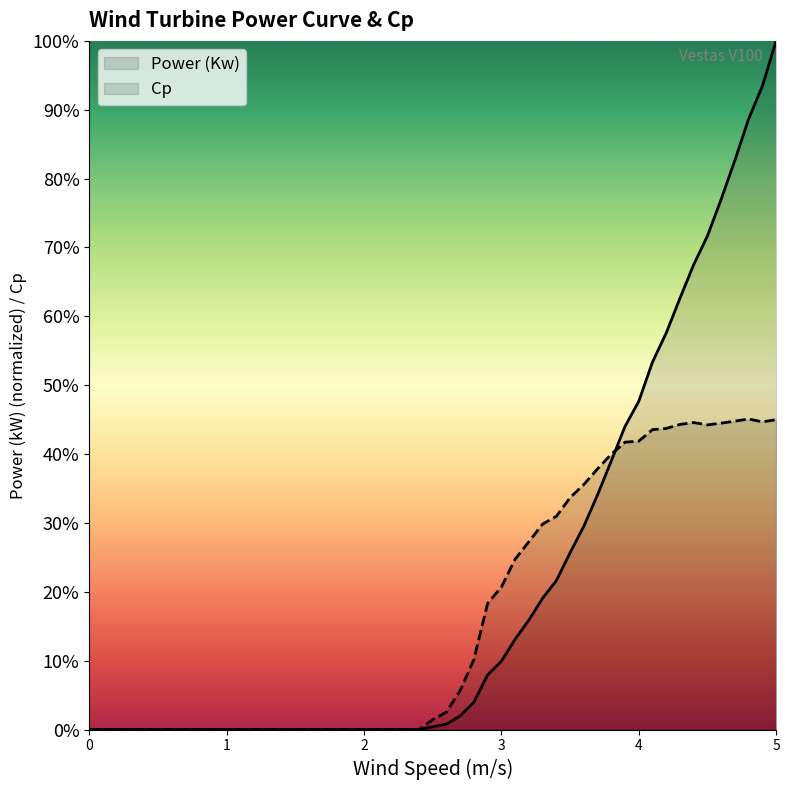

In Cp, how many points are higher than both neighbors (excluding endpoints)?

2